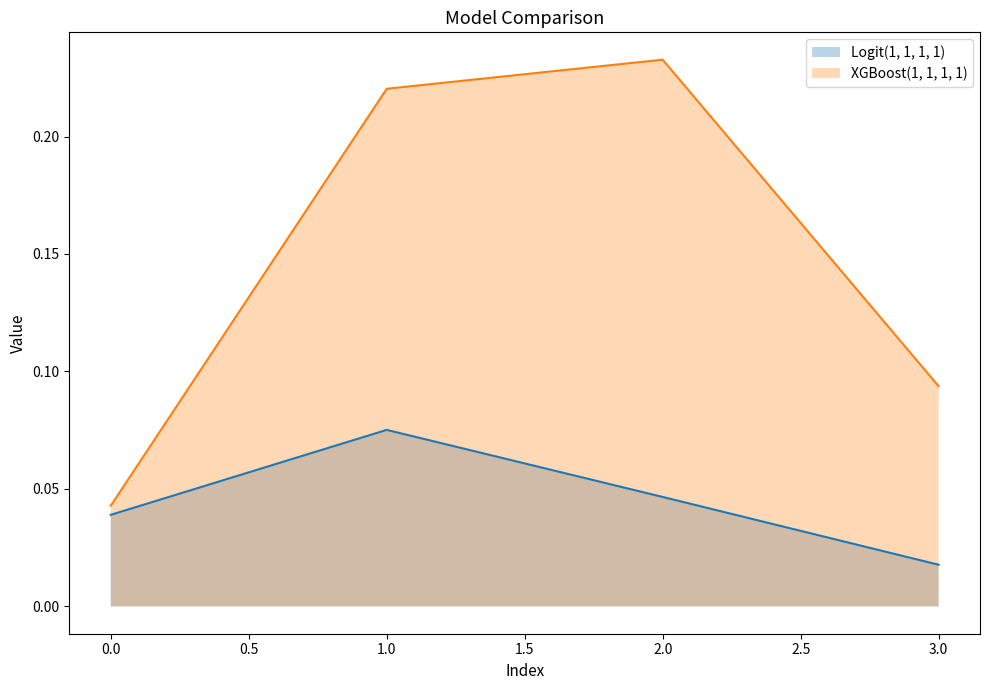

What are all the series names shown in the legend?

Logit(1, 1, 1, 1), XGBoost(1, 1, 1, 1)